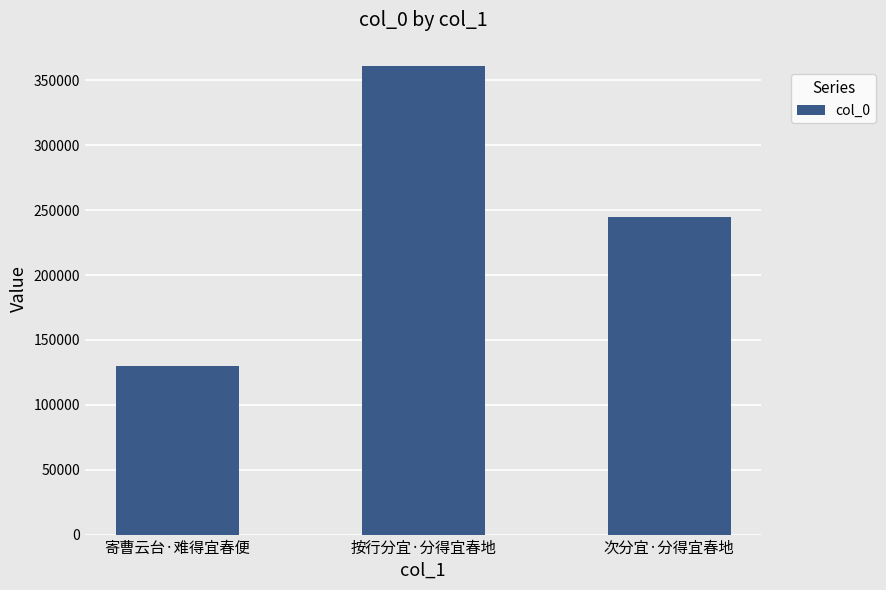

Rank the categories by value from lowest to highest.

寄曹云台·难得宜春便, 次分宜·分得宜春地, 按行分宜·分得宜春地